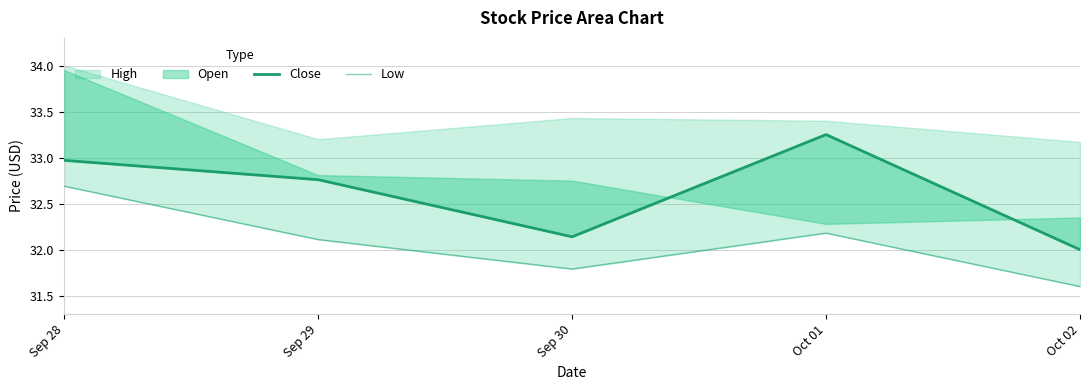

True or false: Low and Close intersect in this chart.

False